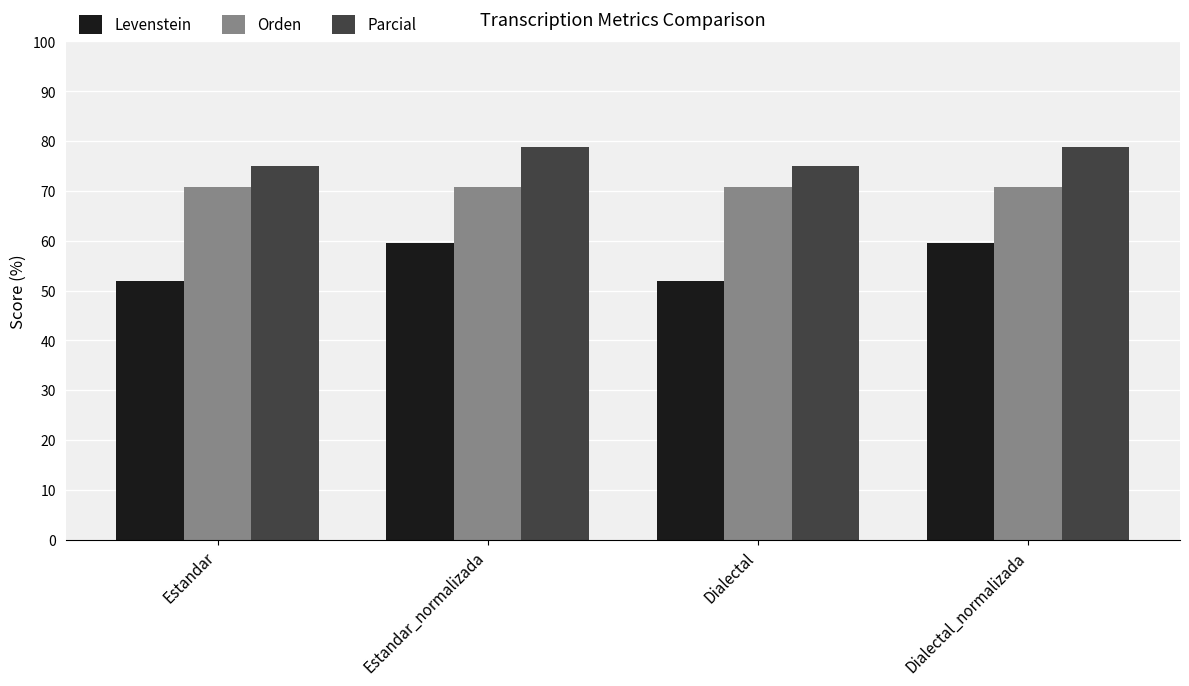

Is it true that Parcial equals 135.4 at Dialectal_normalizada?

False